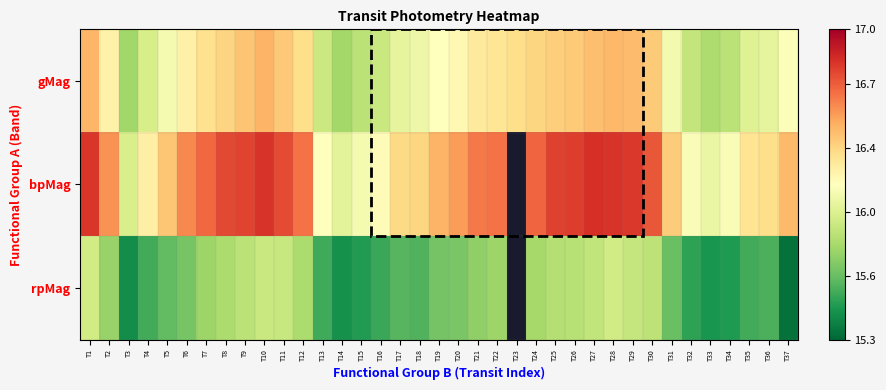

What is the minimum value shown in the chart?

15.3